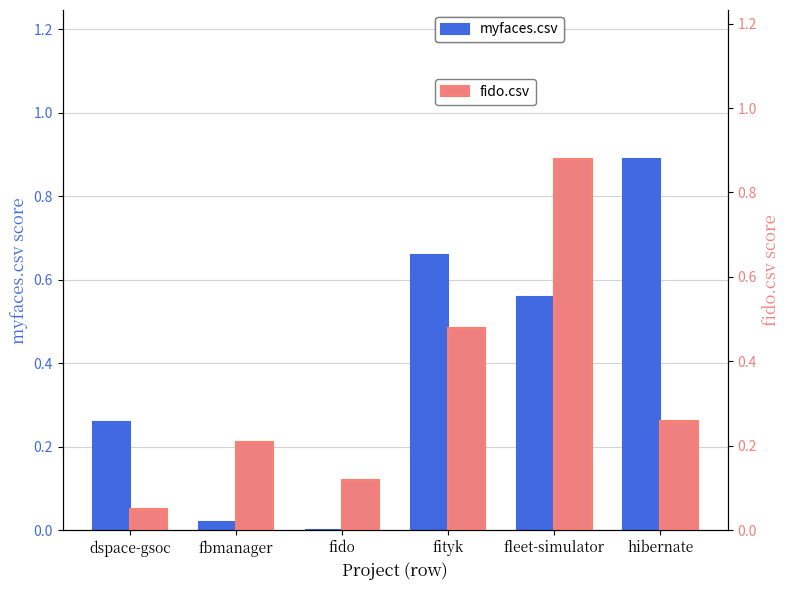

Reading left to right, list all the values displayed in this chart.

myfaces.csv: 0.3	0.0	0.0	0.7	0.6	0.9
fido.csv: 0.1	0.2	0.1	0.5	0.9	0.3